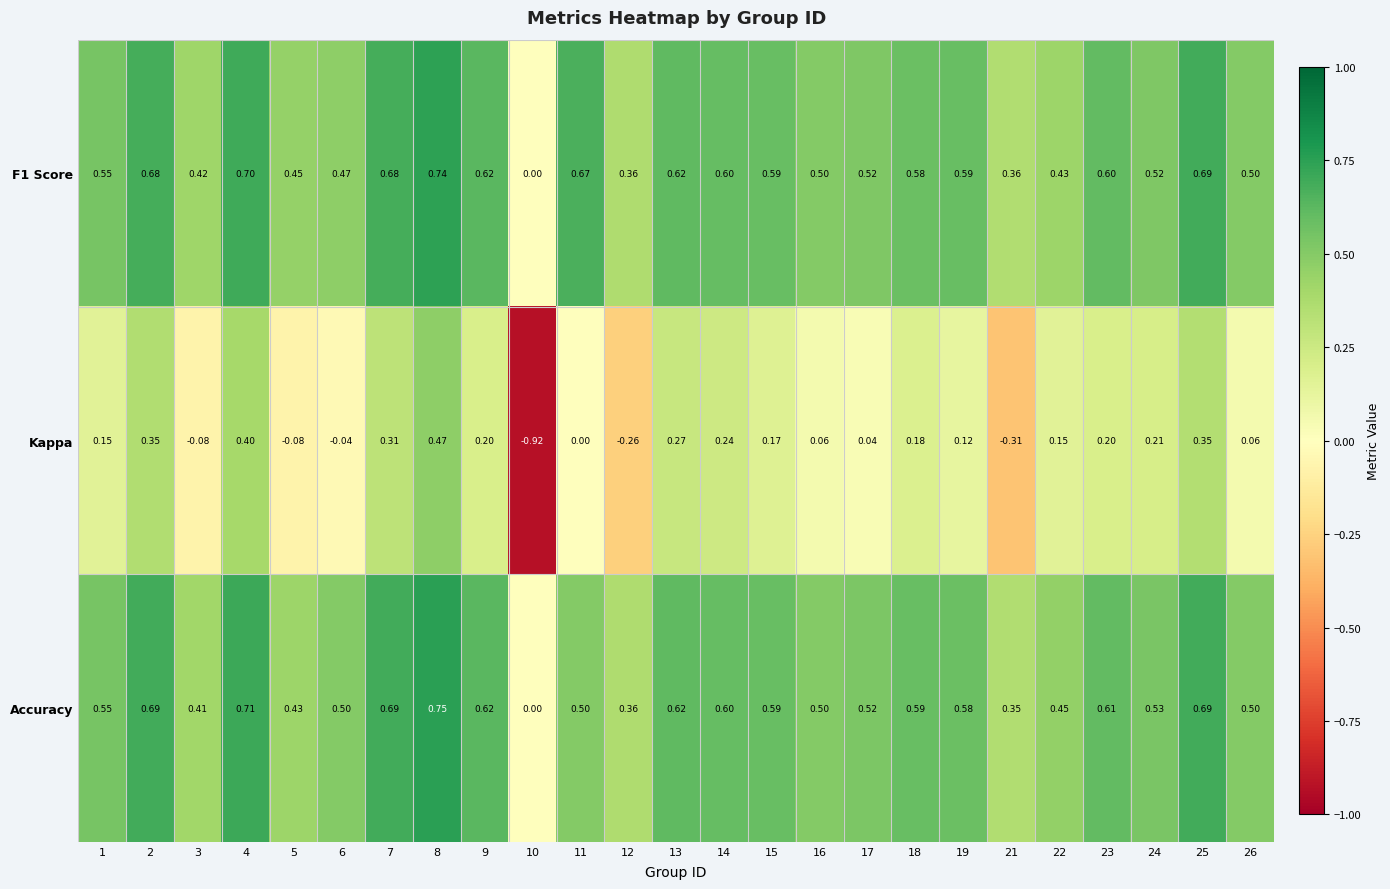

Is the value of F1 Score at 2 greater than the value of Kappa at 18?

Yes